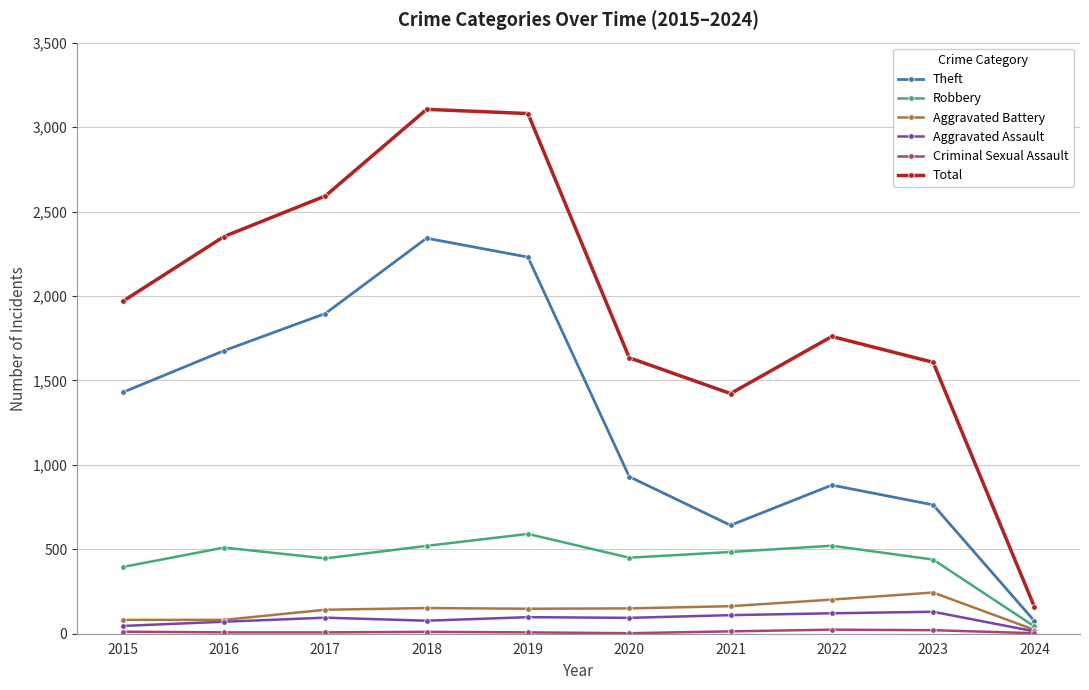

True or false: Total and Aggravated Assault intersect in this chart.

False